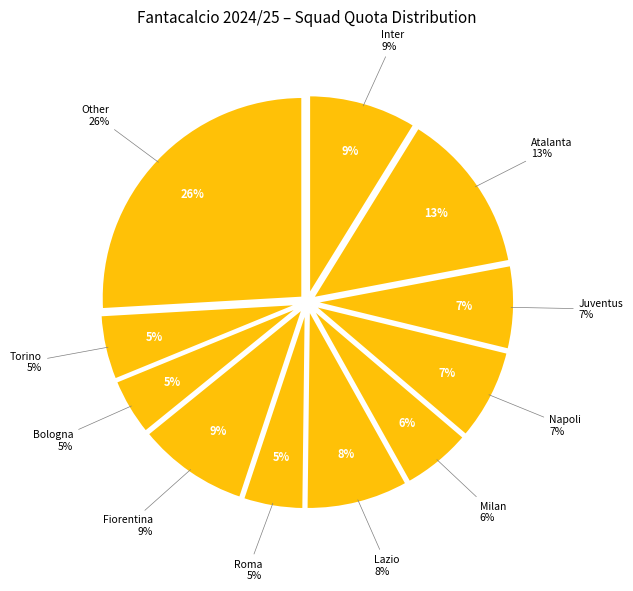

How many slices are in this pie chart?

11